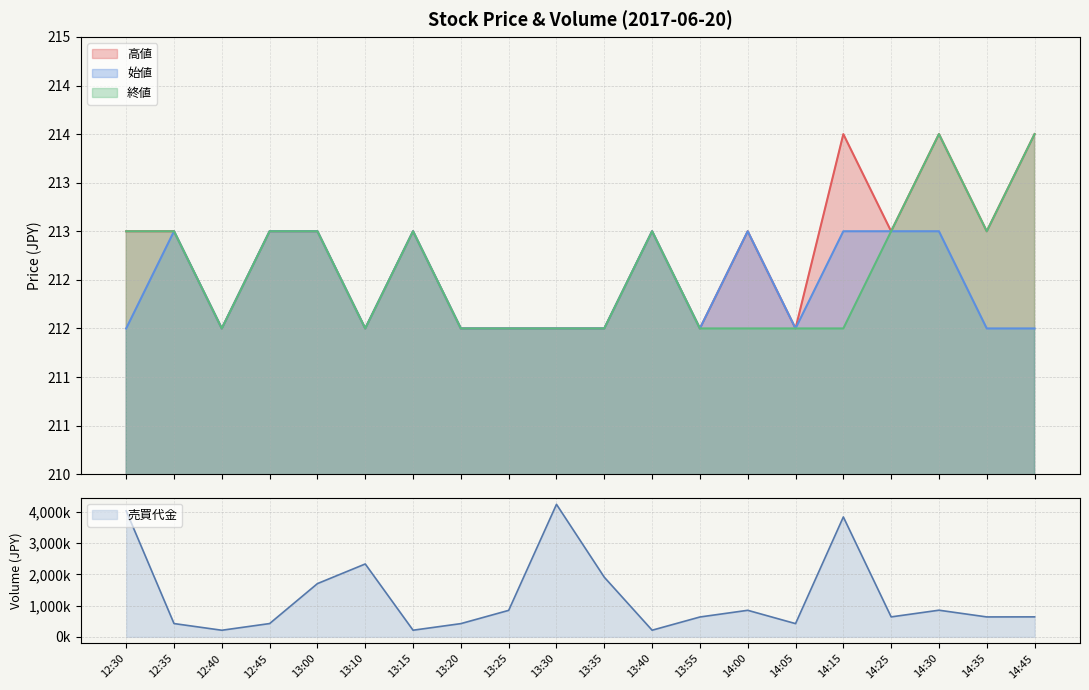

What is the maximum value shown in the chart?

4239000